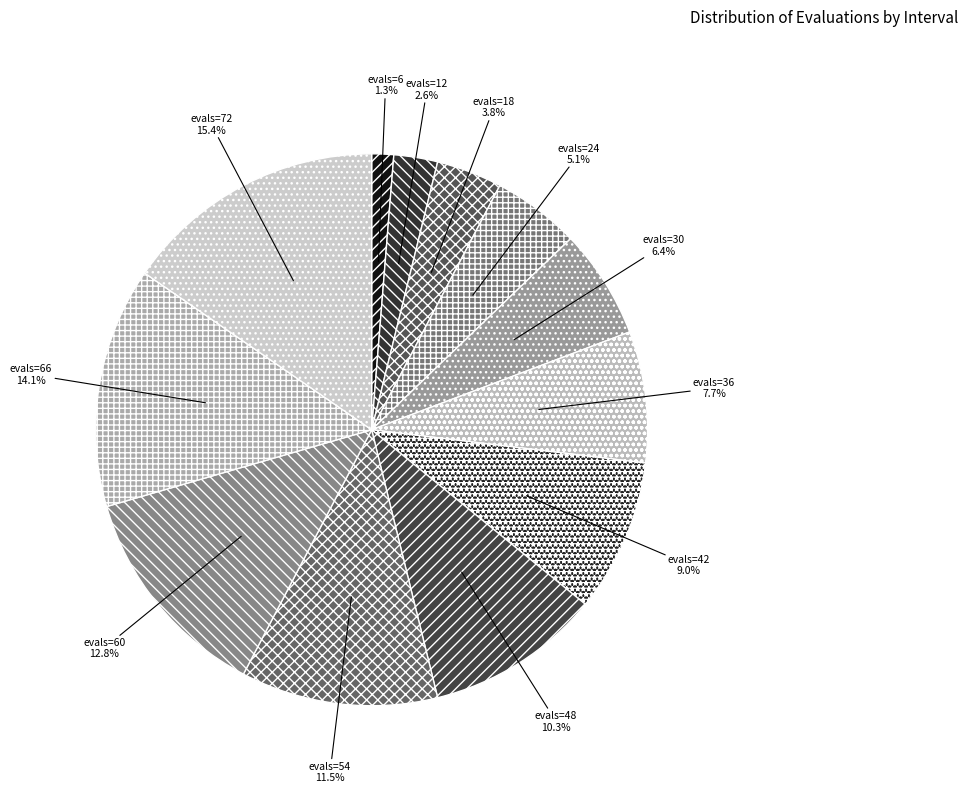

To the nearest percent, what portion does evals=24 represent?

5%